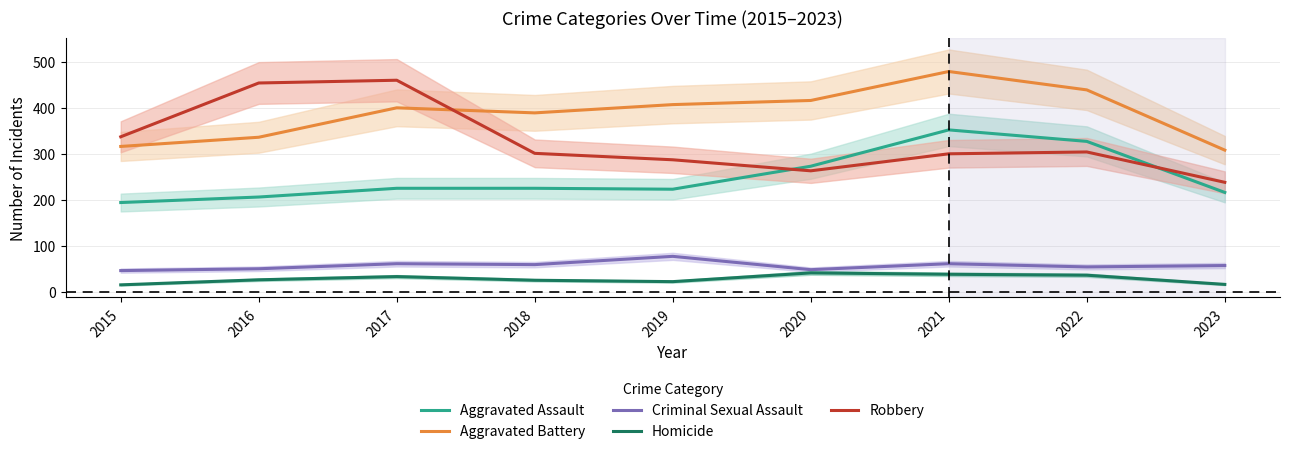

List the series in order of their peak value, lowest first.

Homicide, Criminal Sexual Assault, Aggravated Assault, Robbery, Aggravated Battery